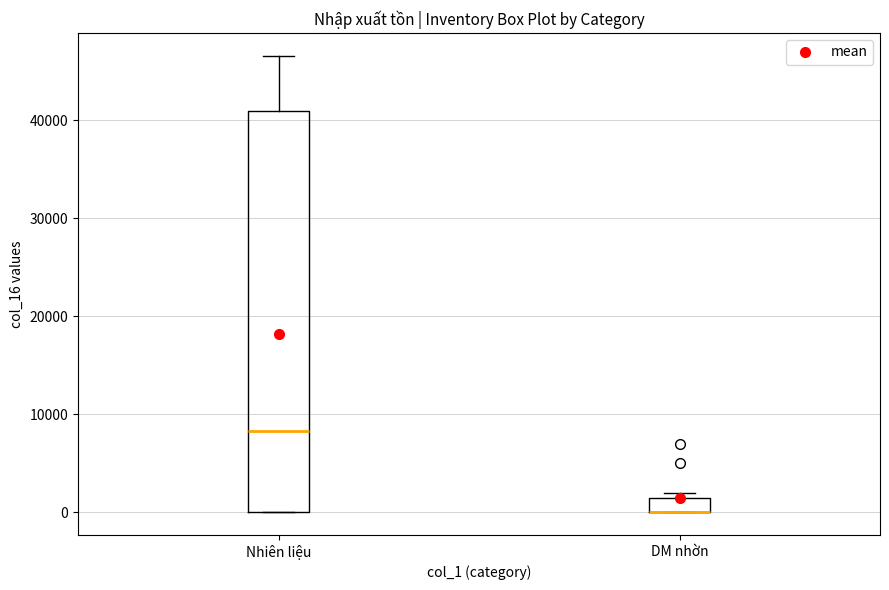

Where is the lower edge of the box for Nhiên liệu on the y-axis? The values are not printed on the chart, so give them approximately, as read against the axis.

0